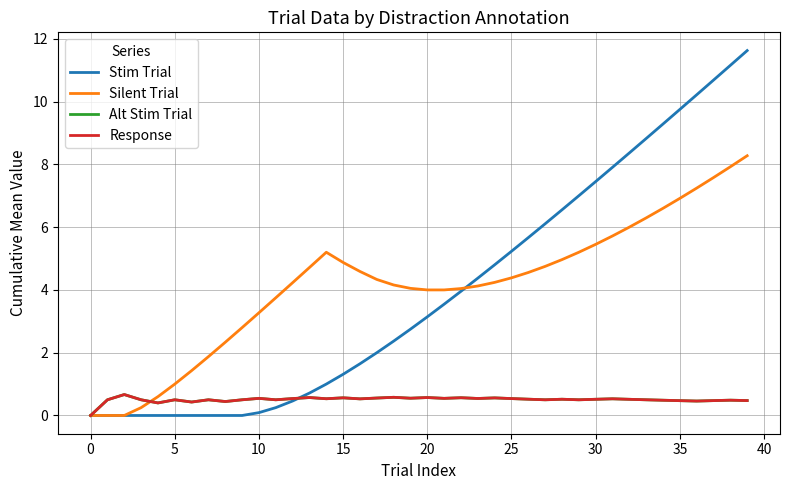

At which label does Alt Stim Trial reach its peak?

5